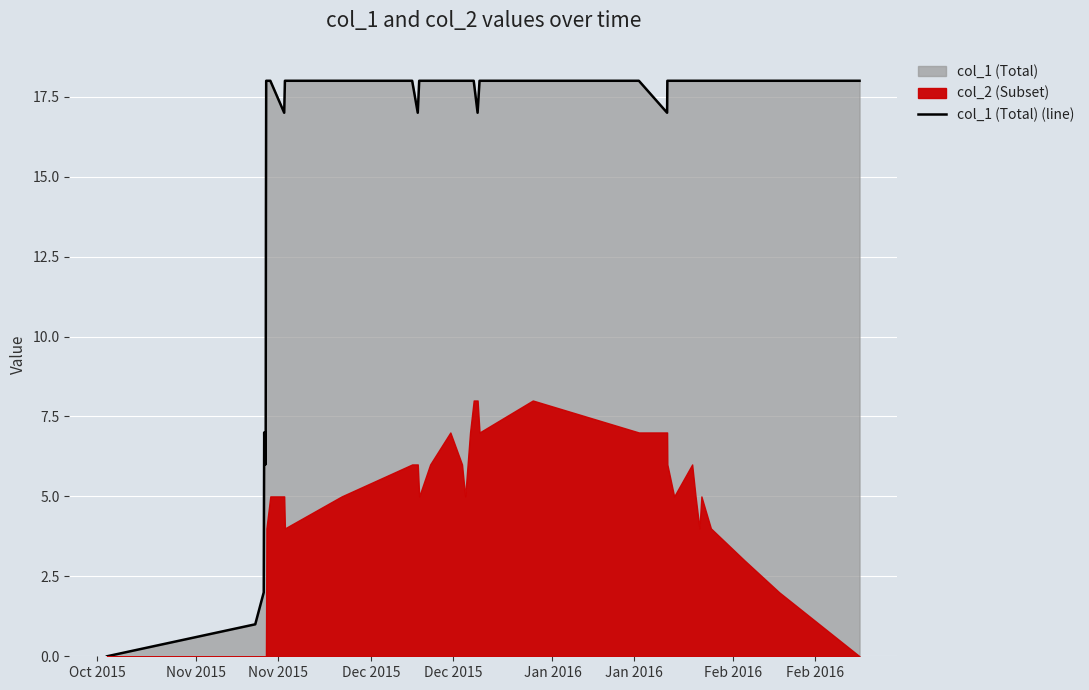

The value at Jan 2016 is 12. True or false?

False